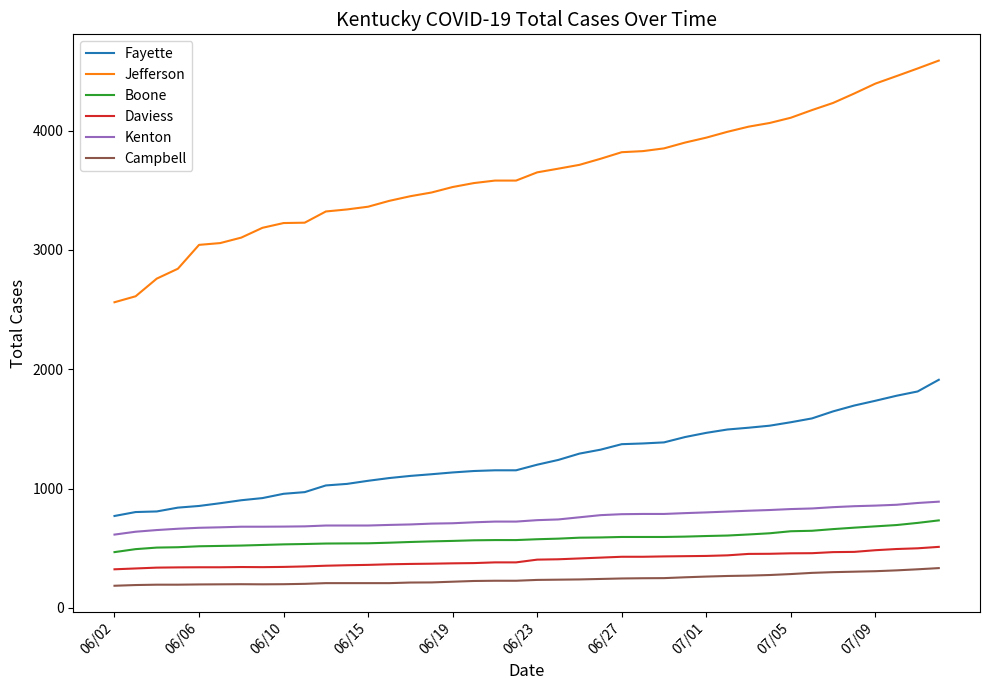

Which series has the largest total across all categories?

Jefferson